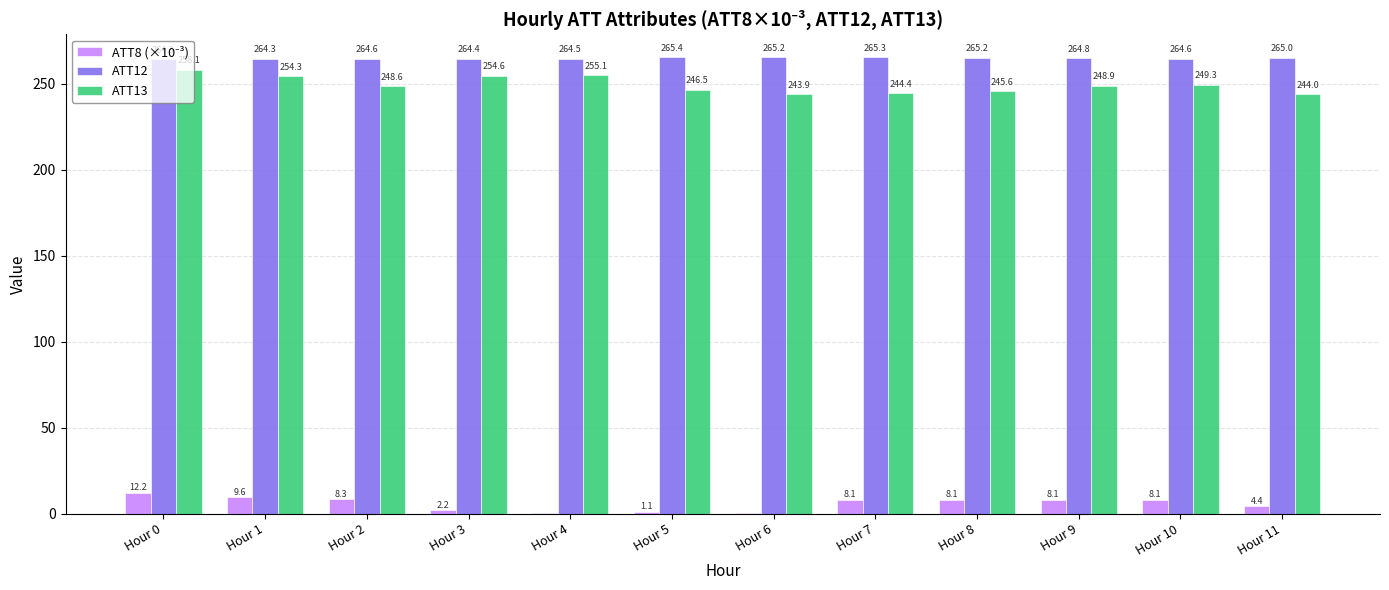

What is the total value across all series at Hour 11?

513.4